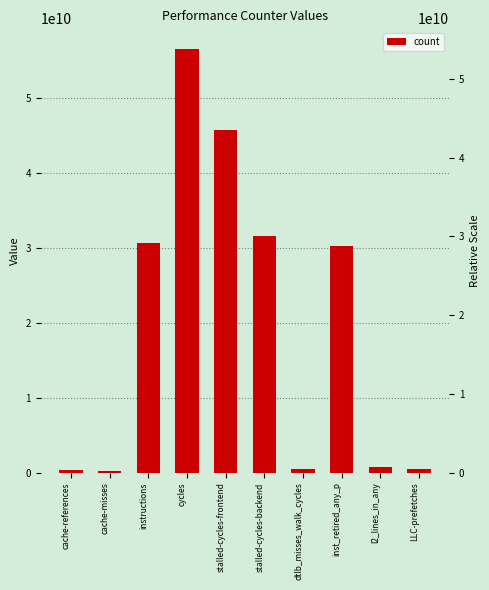

What is the label of the 8th bar from the left?

inst_retired_any_p